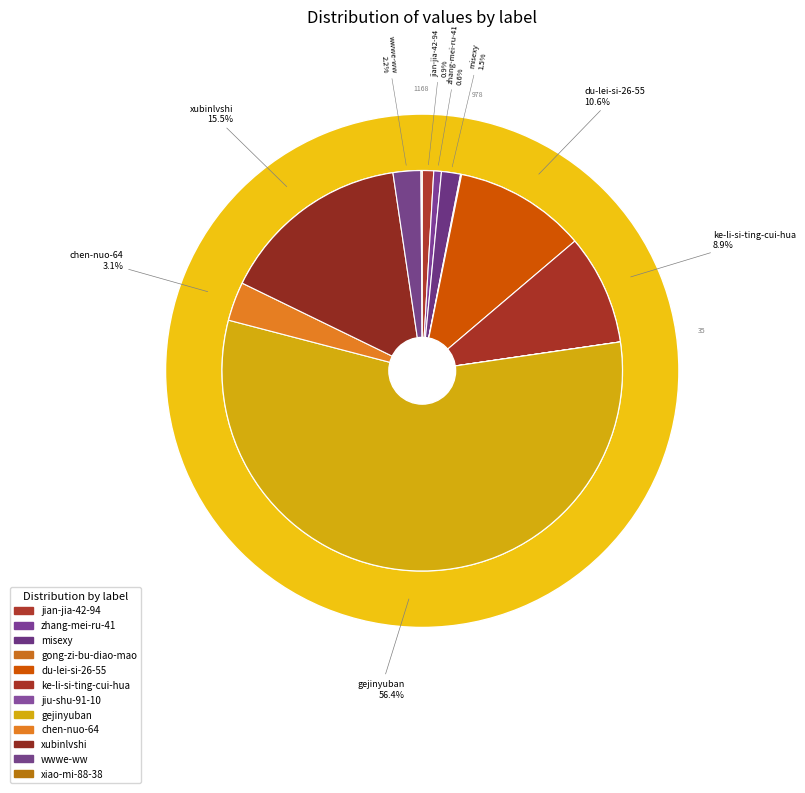

Rank the categories by value from highest to lowest.

gejinyuban, xubinlvshi, du-lei-si-26-55, ke-li-si-ting-cui-hua, chen-nuo-64, wwwe-ww, misexy, jian-jia-42-94, zhang-mei-ru-41, xiao-mi-88-38, gong-zi-bu-diao-mao, jiu-shu-91-10